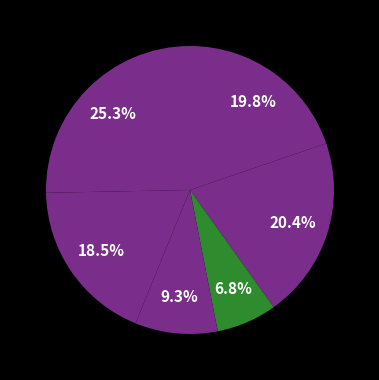

Count the number of slices in the pie.

6